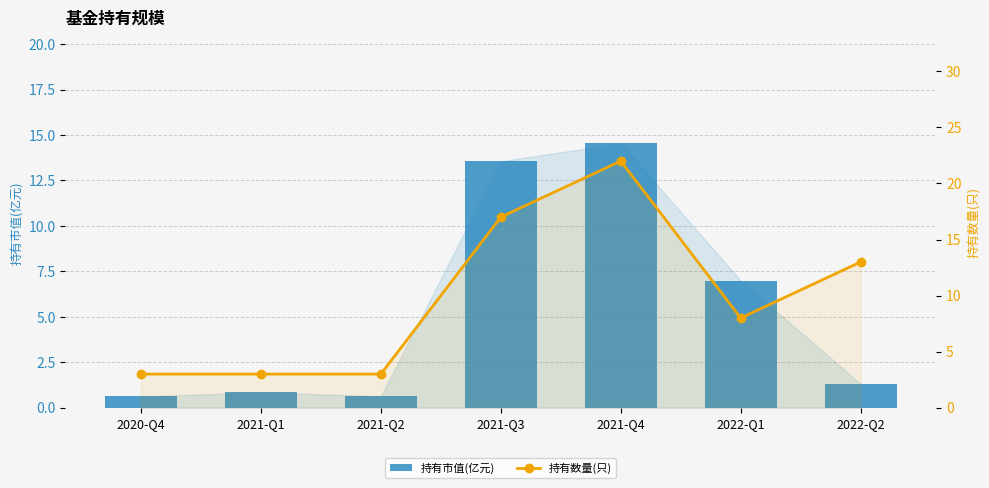

Which series has the largest total across all categories?

持有数量(只)